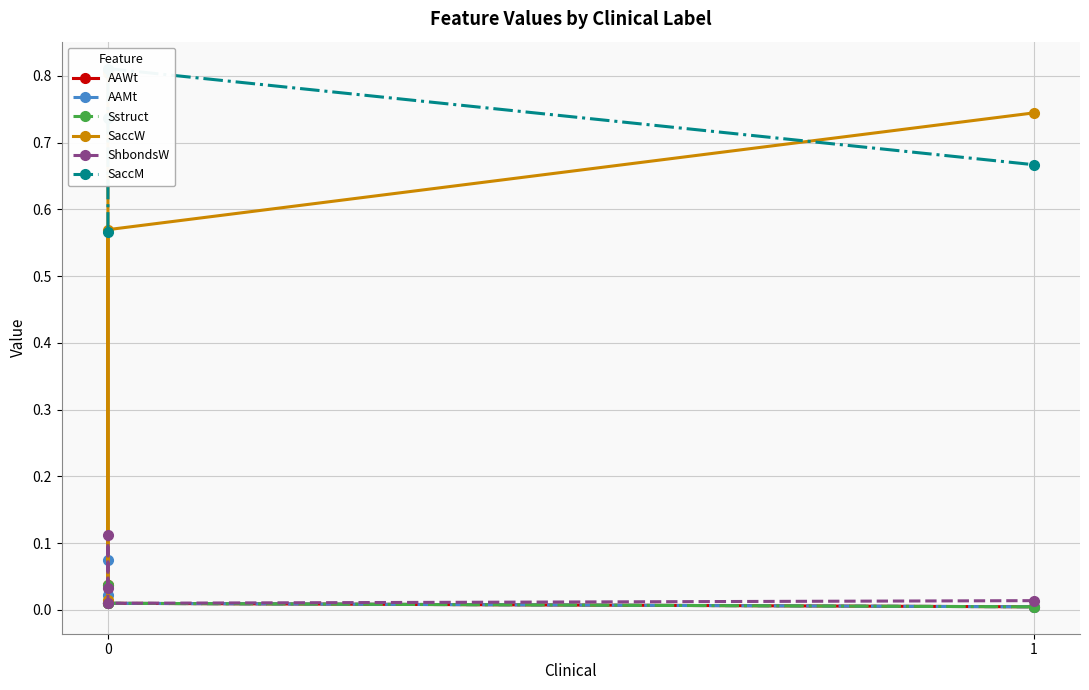

True or false: Sstruct has more than 0 interior local peaks.

True